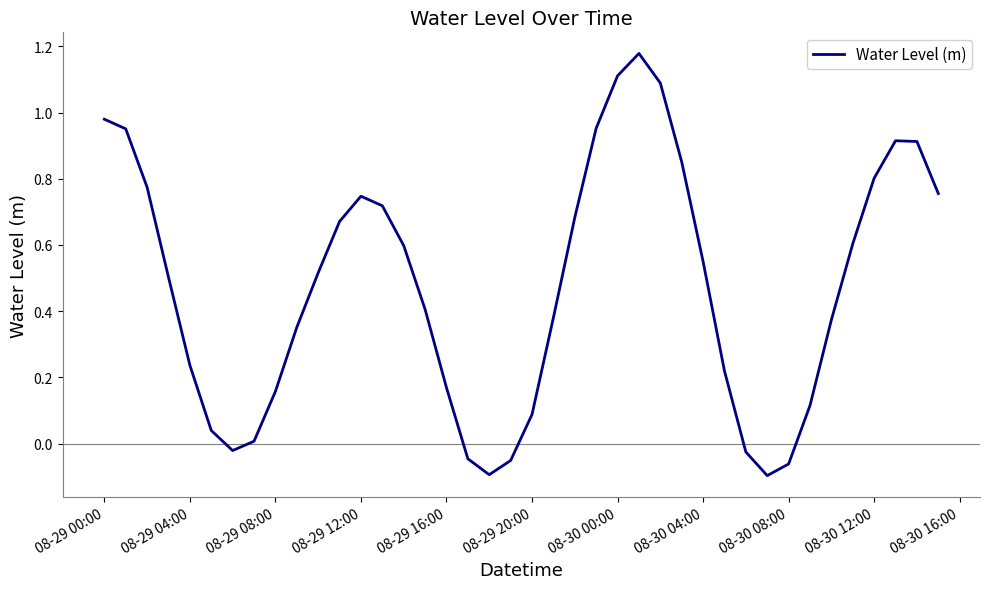

What is the difference between the maximum and minimum values?

1.3